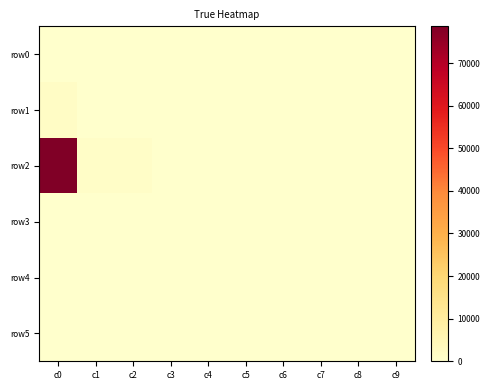

Which series changed the most between c1 and c6?

row2